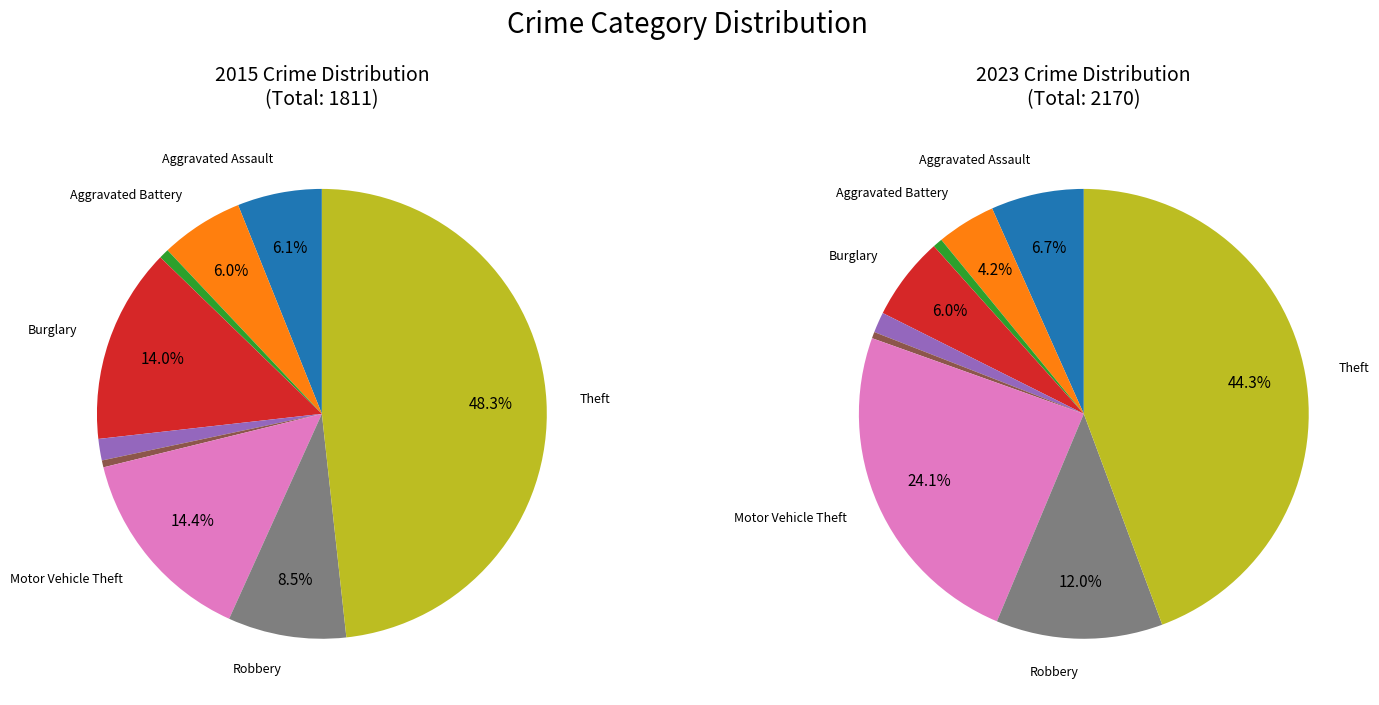

How many segments does this pie chart have?

9